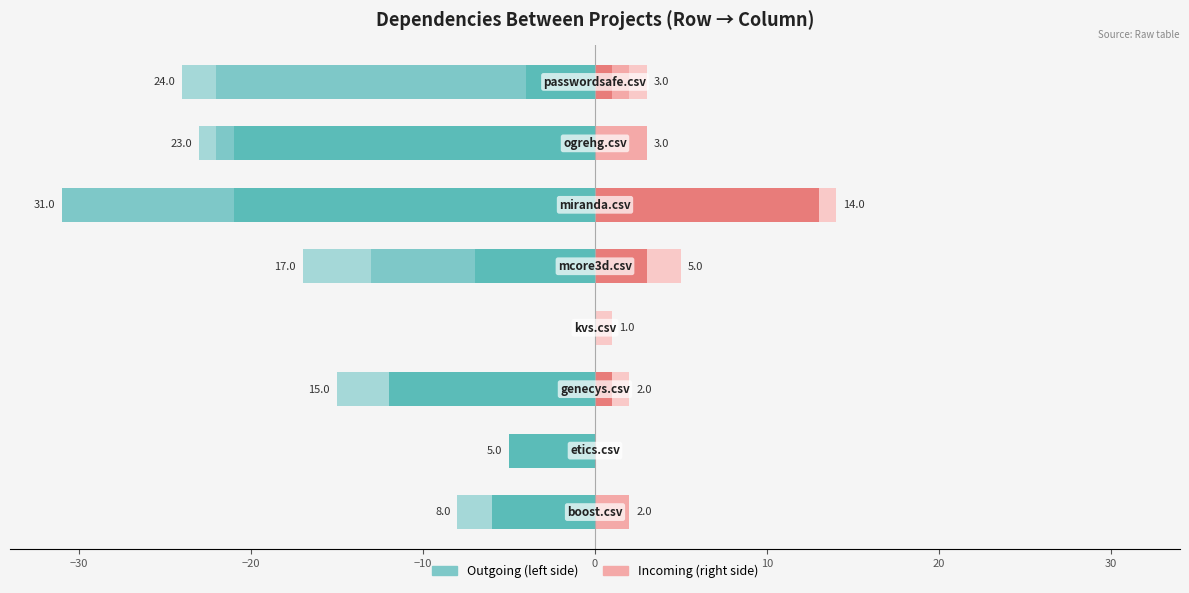

How many bars are there in total?

48